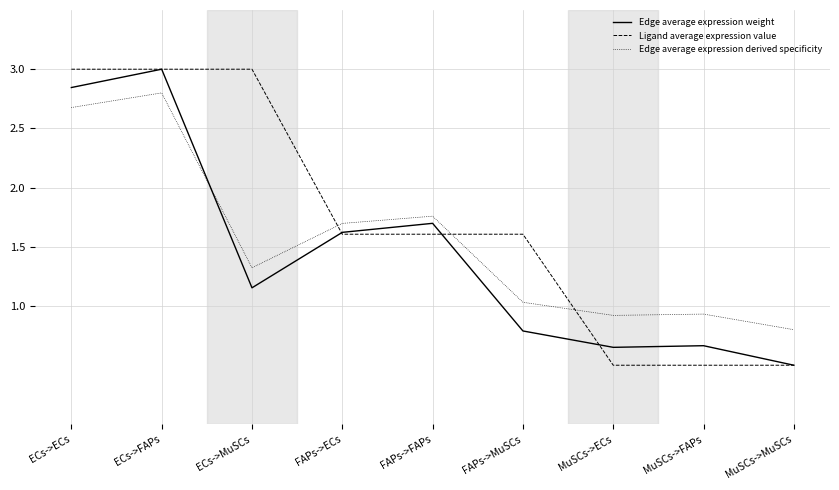

At which category is the sum across all series the highest?

ECs->FAPs